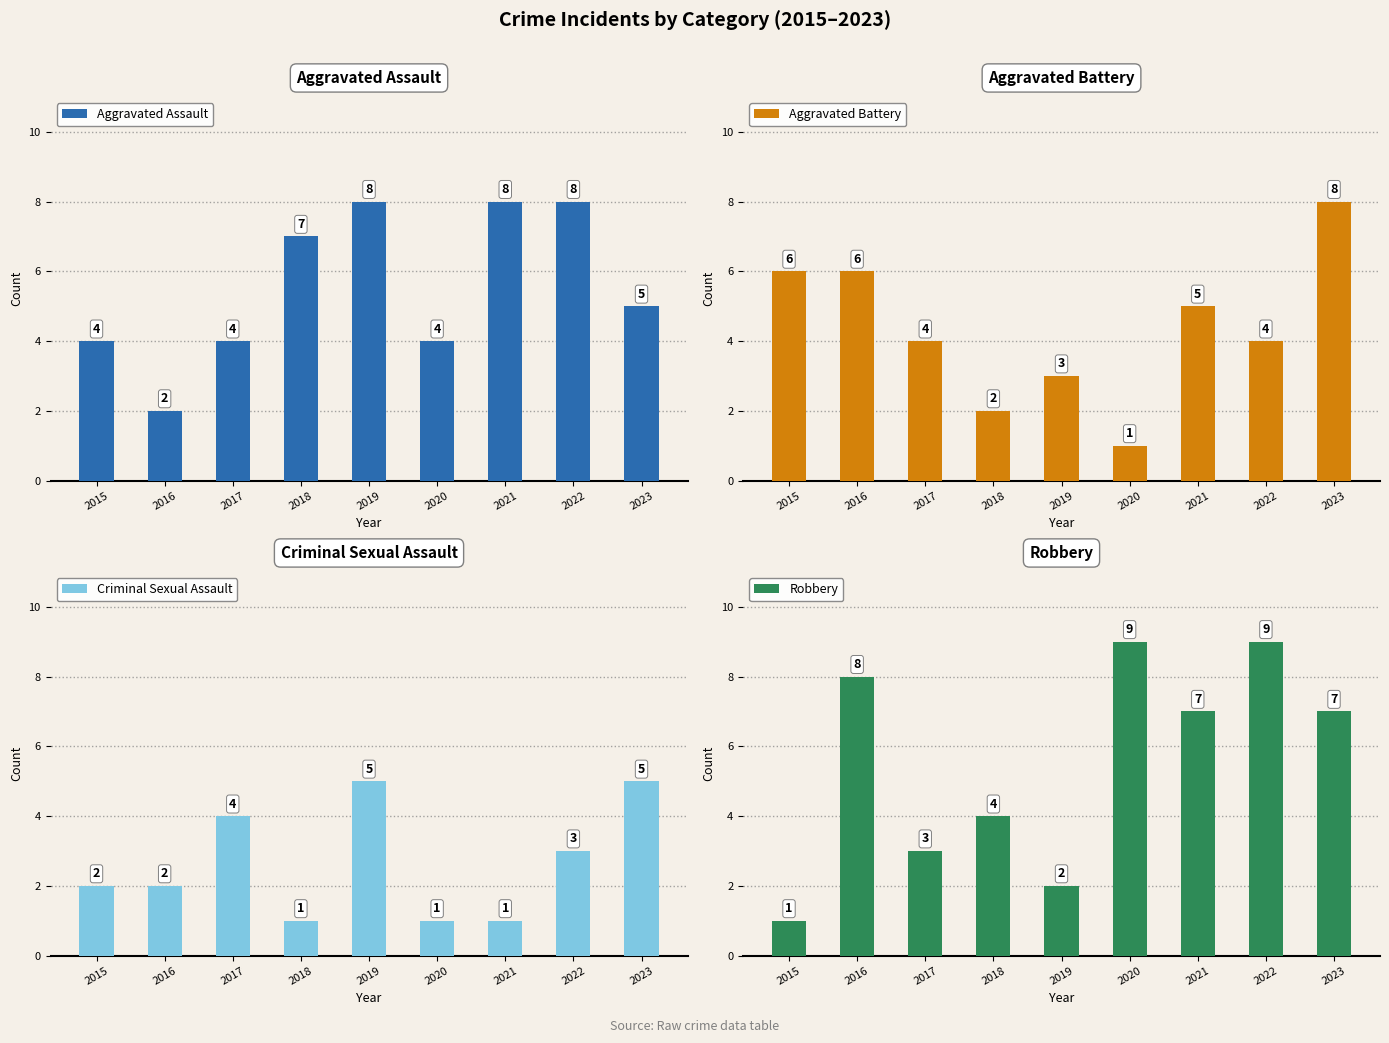

At 2020, list the series in order from largest to smallest.

Robbery, Aggravated Assault, Aggravated Battery, Criminal Sexual Assault